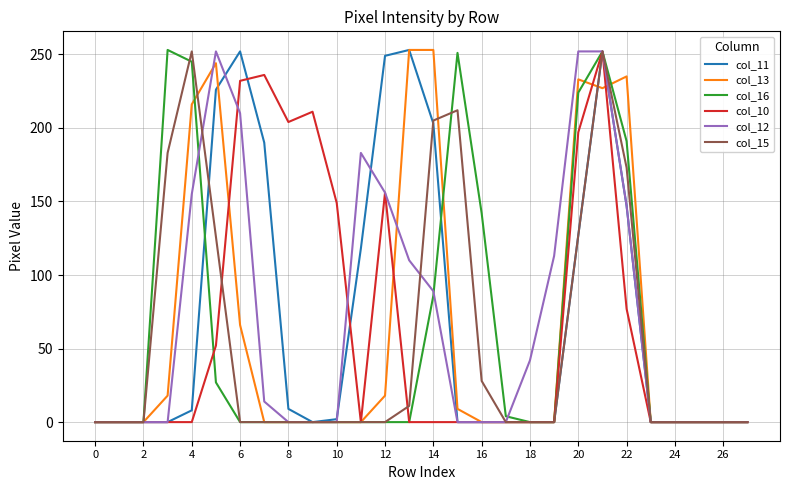

How many intersections are there between col_15 and col_10?

2